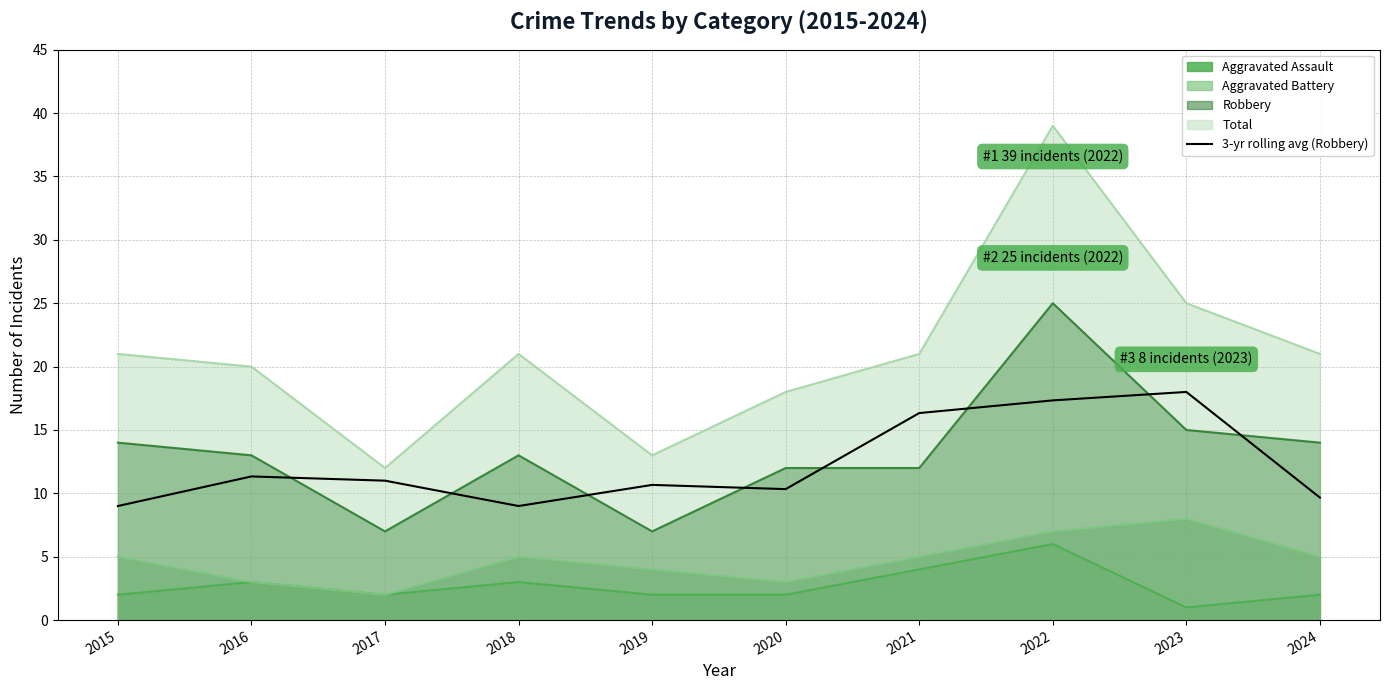

What is the difference between the highest and lowest values at 2019?

11.0